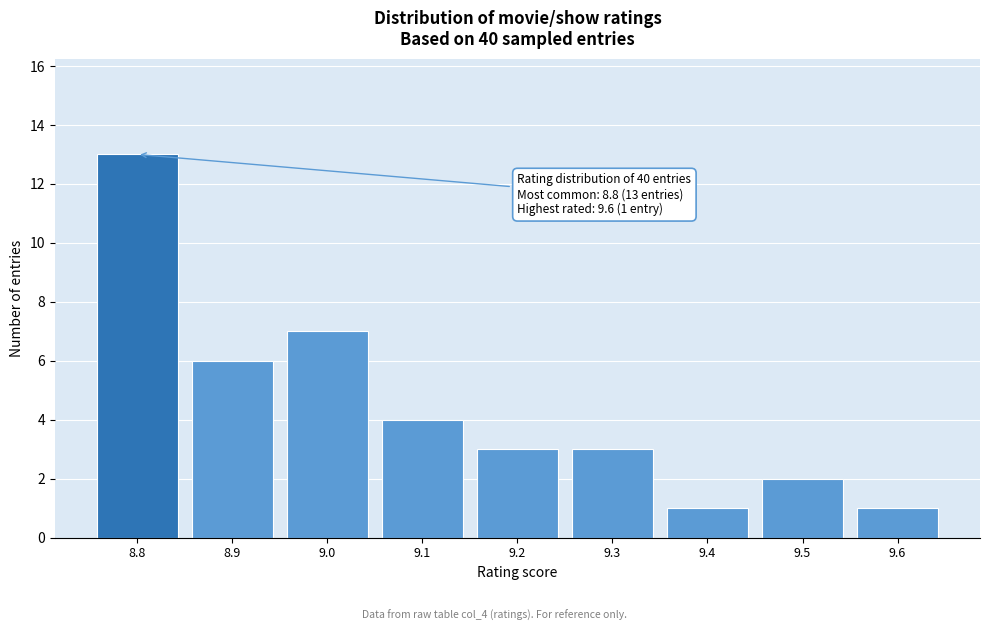

Over which range of the x-axis is the bar tallest?

8.75 to 8.85